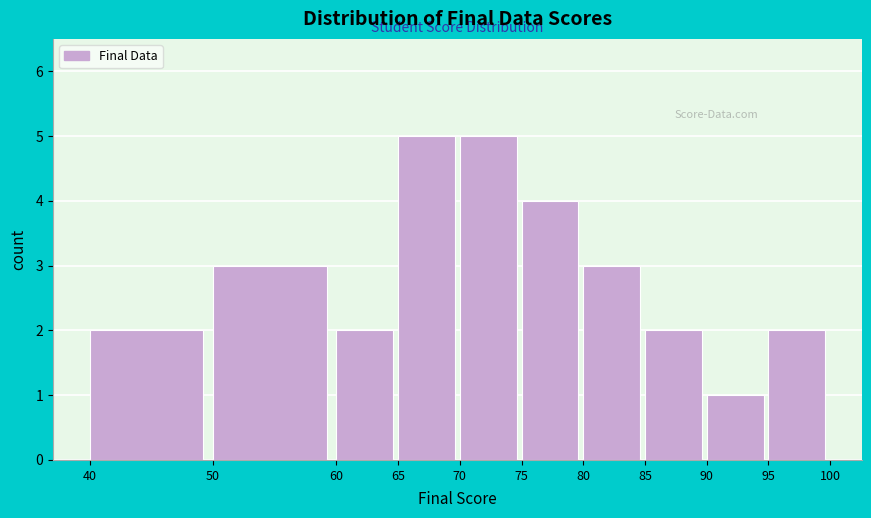

Reading left to right, list every bar in this chart as the range it spans on the x-axis followed by its height. The values are not printed on the chart, so give them approximately, as read against the axis.

40 to 50: 2
50 to 60: 3
60 to 65: 2
65 to 70: 5
70 to 75: 5
75 to 80: 4
80 to 85: 3
85 to 90: 2
90 to 95: 1
95 to 100: 2